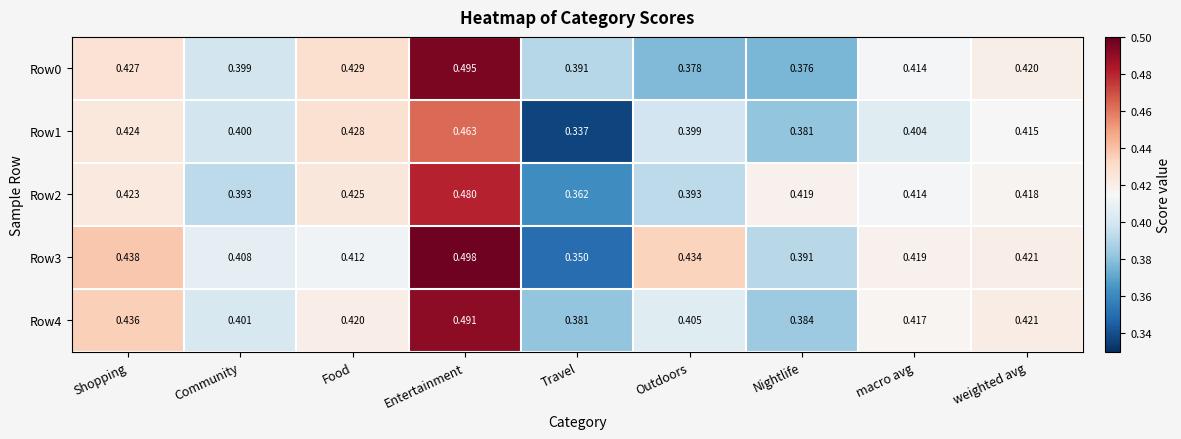

Which category has the highest value in the Row4 series?

Entertainment